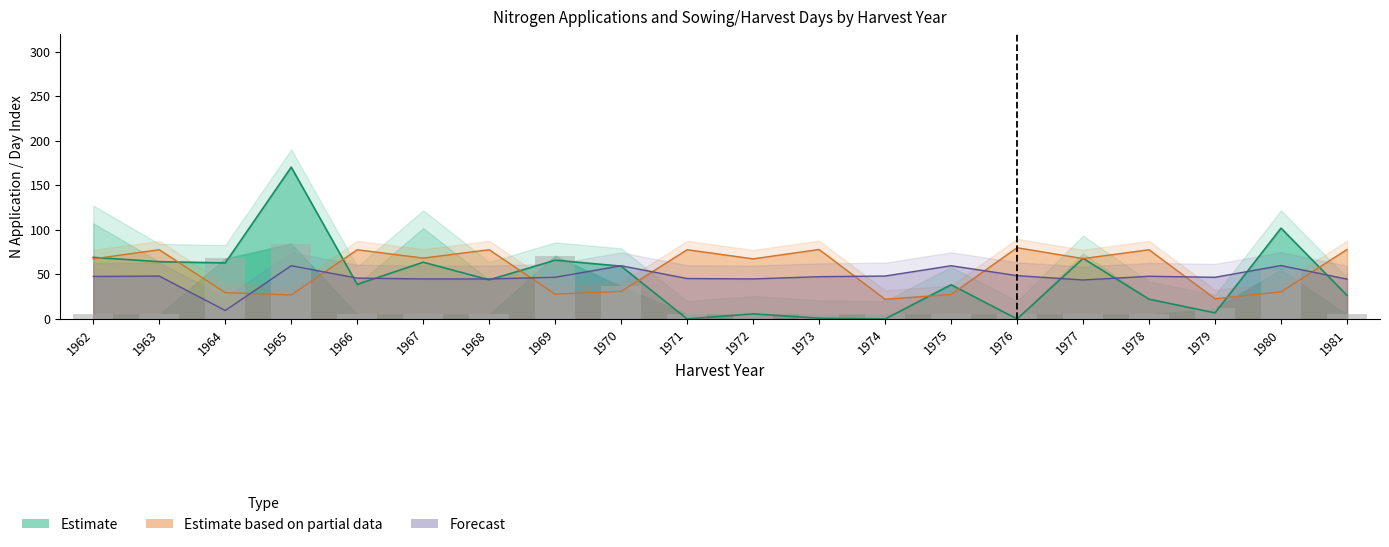

The value of N1 at 1977 is 5.0. True or false?

True